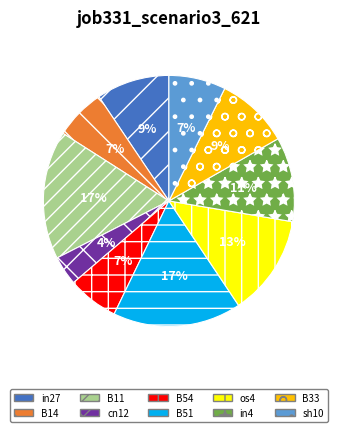

What percentage is the B51 slice, to the nearest percent?

17%